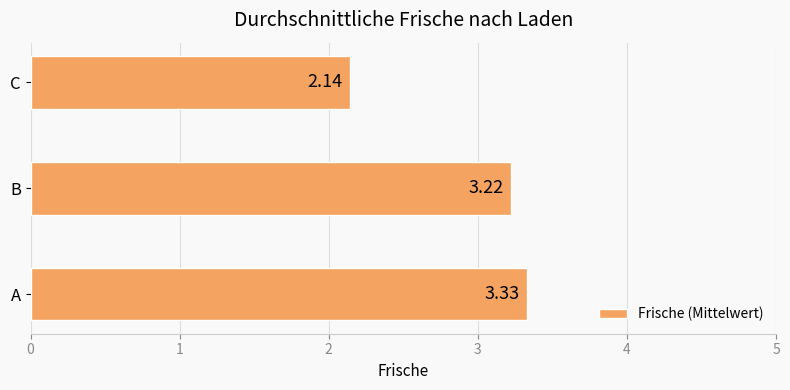

Rank the categories by value from highest to lowest.

A, B, C